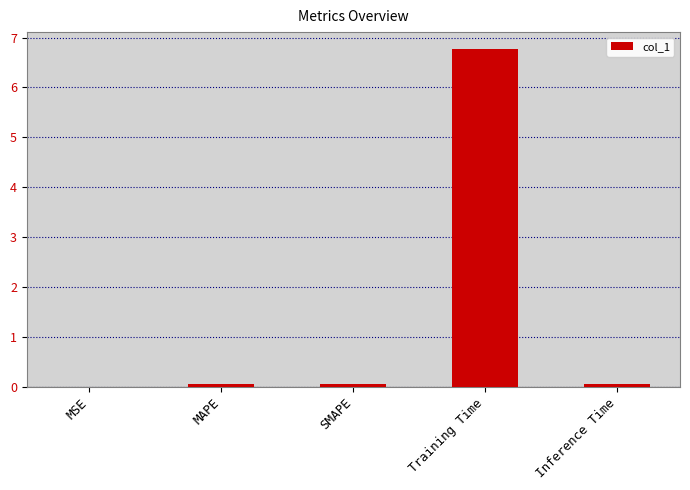

Between Training Time and MAPE, which is larger?

Training Time